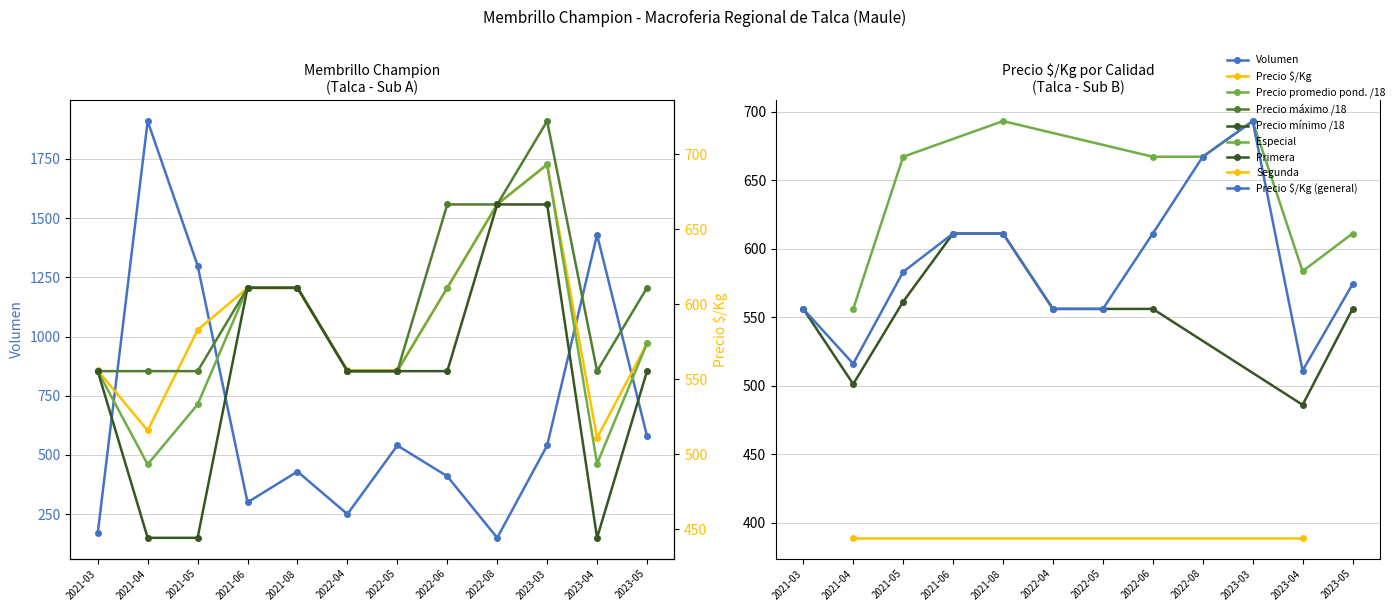

What is the label of the 4th point from the left?

2021-06